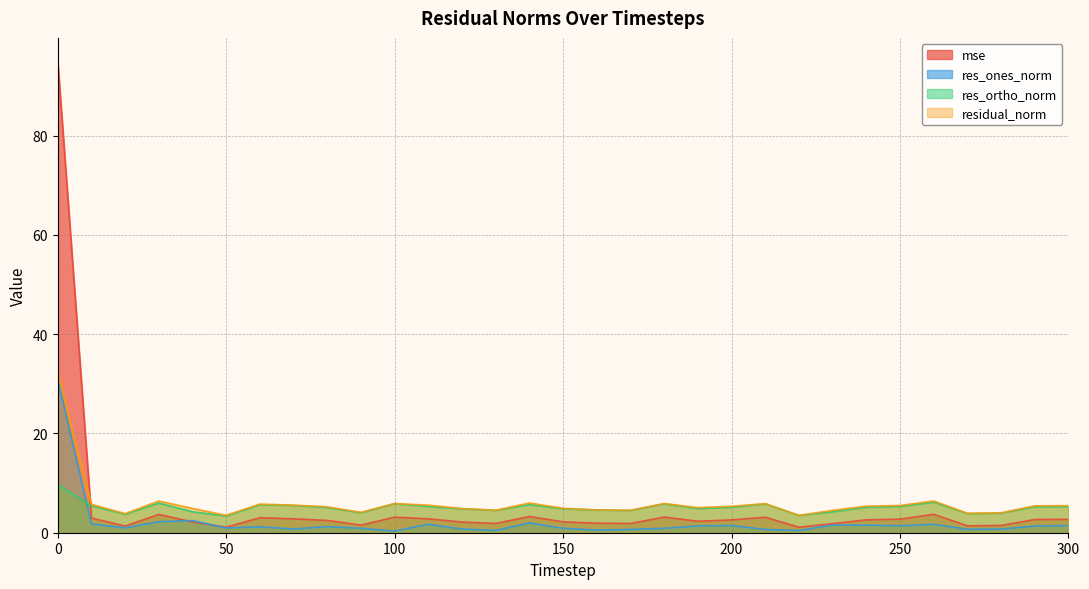

Reading left to right, list all the values displayed in this chart.

mse: 94.9	3.0	1.3	3.7	2.2	1.1	3.0	2.8	2.5	1.5	3.1	2.8	2.2	1.9	3.3	2.2	1.9	1.9	3.1	2.3	2.6	3.1	1.1	1.8	2.6	2.7	3.7	1.4	1.5	2.7	2.7
res_ones_norm: 30.8	1.8	1.0	2.2	2.4	1.0	1.2	0.7	1.2	0.9	0.3	1.7	0.7	0.5	2.0	0.9	0.5	0.7	0.9	1.4	1.5	0.7	0.4	1.6	1.5	1.4	1.7	0.7	0.7	1.4	1.4
res_ortho_norm: 9.6	5.4	3.7	6.0	4.2	3.4	5.6	5.5	5.1	4.0	5.9	5.3	4.8	4.5	5.7	4.8	4.6	4.5	5.8	4.9	5.1	5.8	3.5	4.2	5.1	5.3	6.2	3.9	3.9	5.2	5.3
residual_norm: 32.3	5.7	3.8	6.4	4.9	3.5	5.8	5.5	5.2	4.1	5.9	5.5	4.9	4.5	6.0	4.9	4.6	4.5	5.9	5.1	5.3	5.9	3.5	4.5	5.3	5.5	6.4	3.9	4.0	5.4	5.5